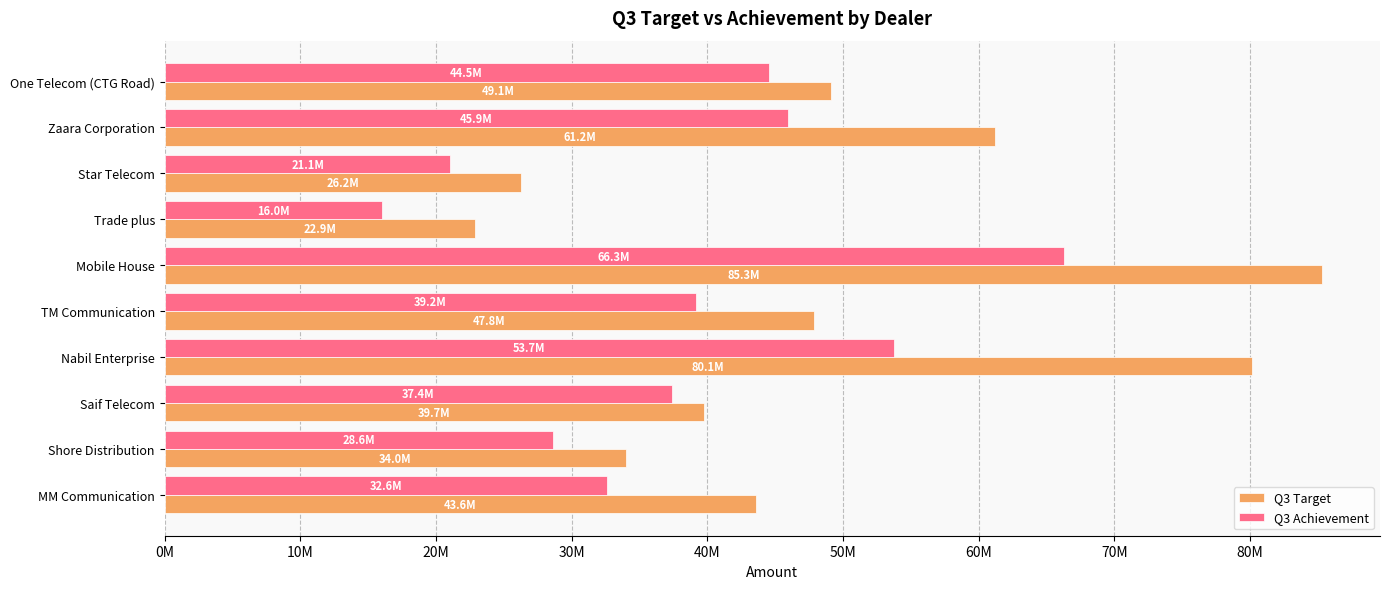

What is the maximum value shown in the chart?

85314994.8